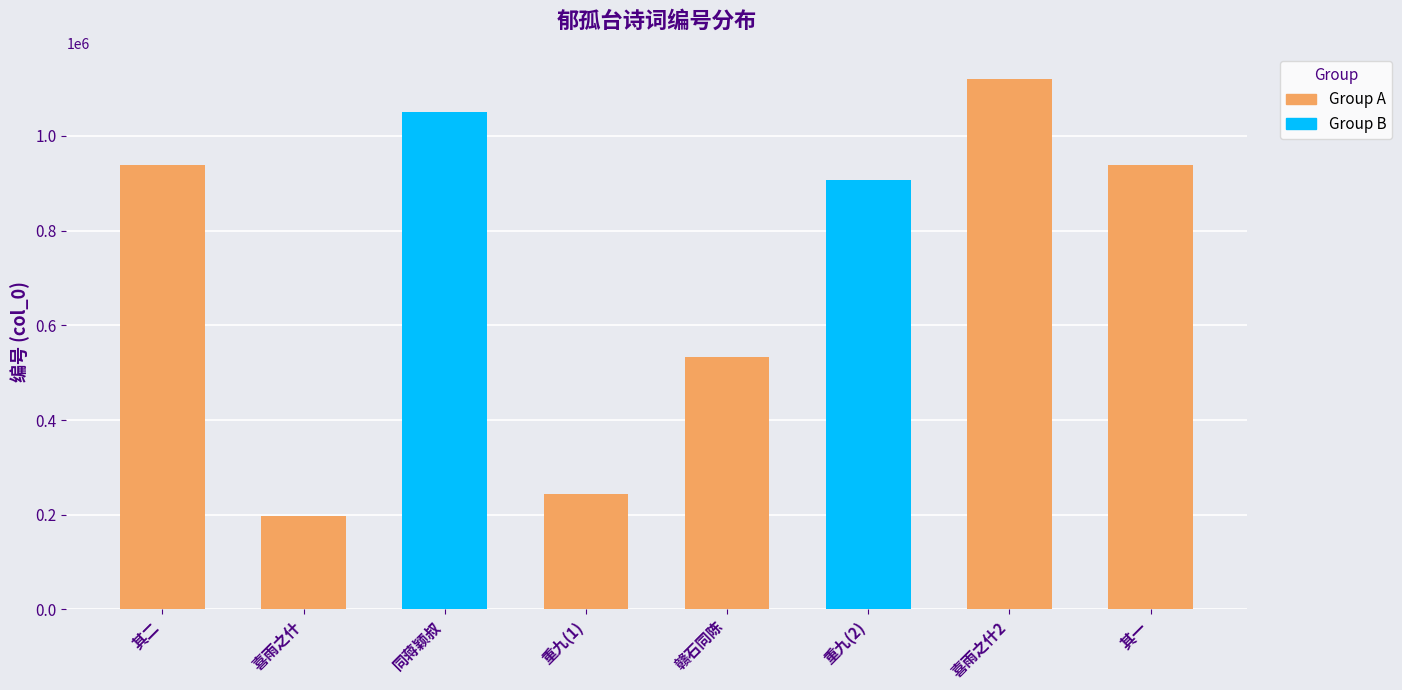

Where is the data nearest to the value 657850?

赣石同陈南雄罗平乐舟中小饮前夕同二君赴戴赣州招游郁孤台